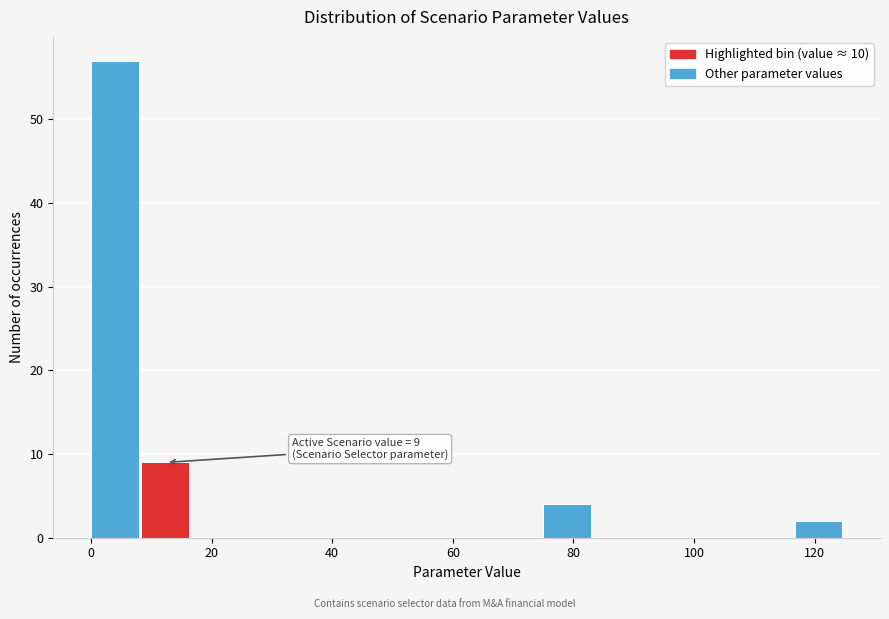

Over which range of the x-axis is the bar tallest?

0 to 8